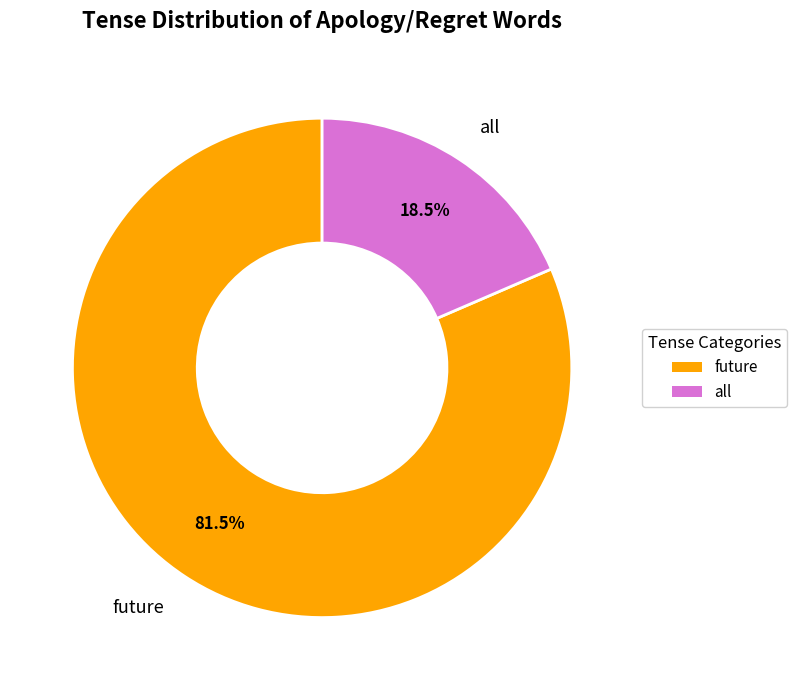

To the nearest percent, what is the difference between the largest and smallest slice percentages?

63%